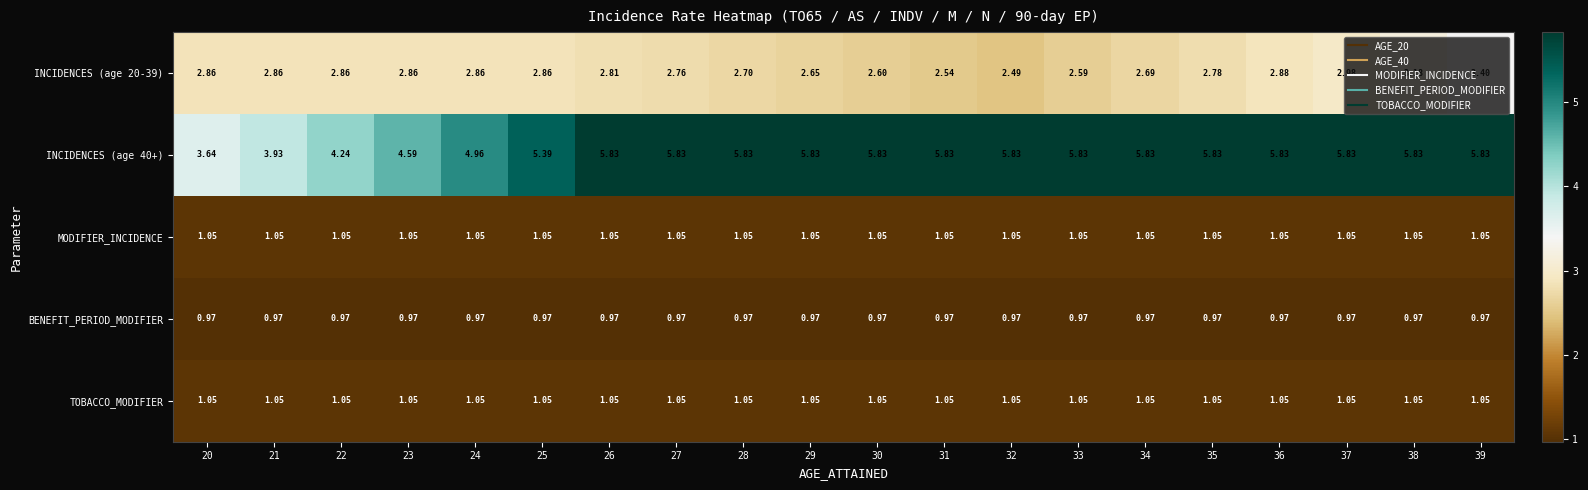

Is the value of MODIFIER_INCIDENCE at 35 greater than the value of INCIDENCES (age 40+) at 34?

No